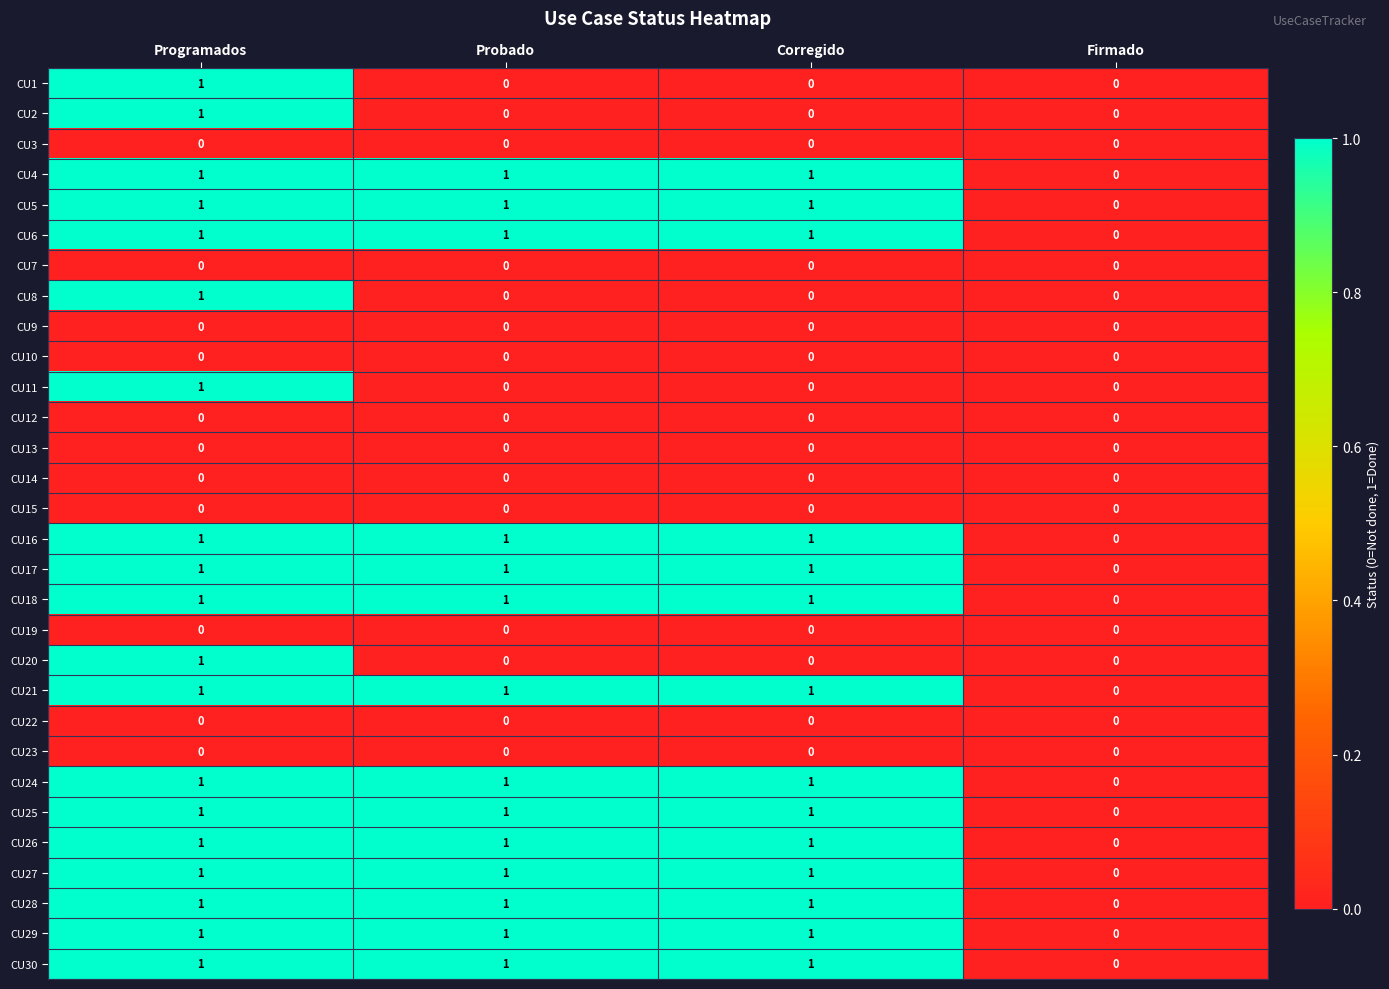

Count the CU4 values in the range 1 to 2.

3